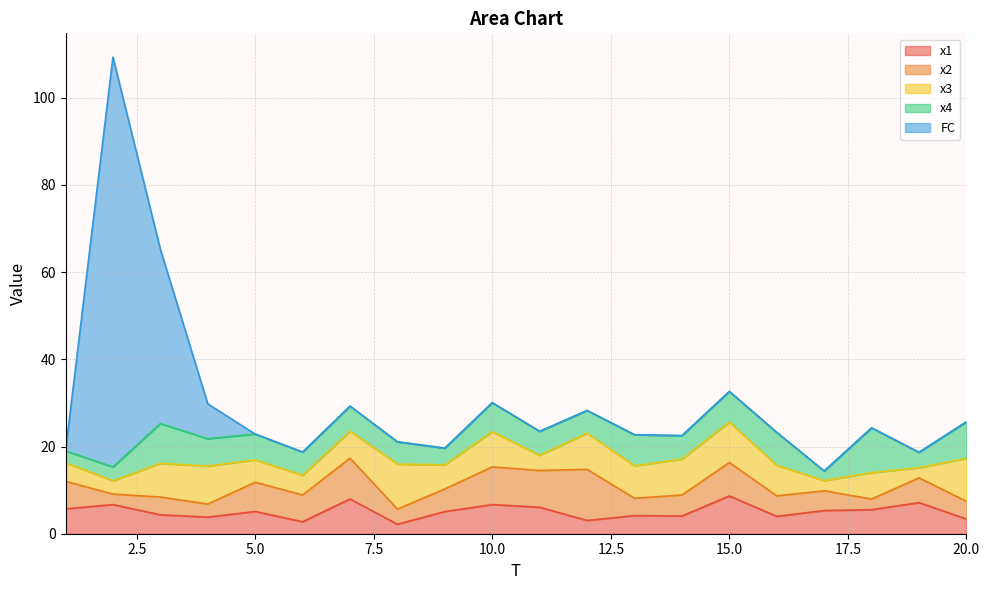

What is the average value of the x2 series?

5.7